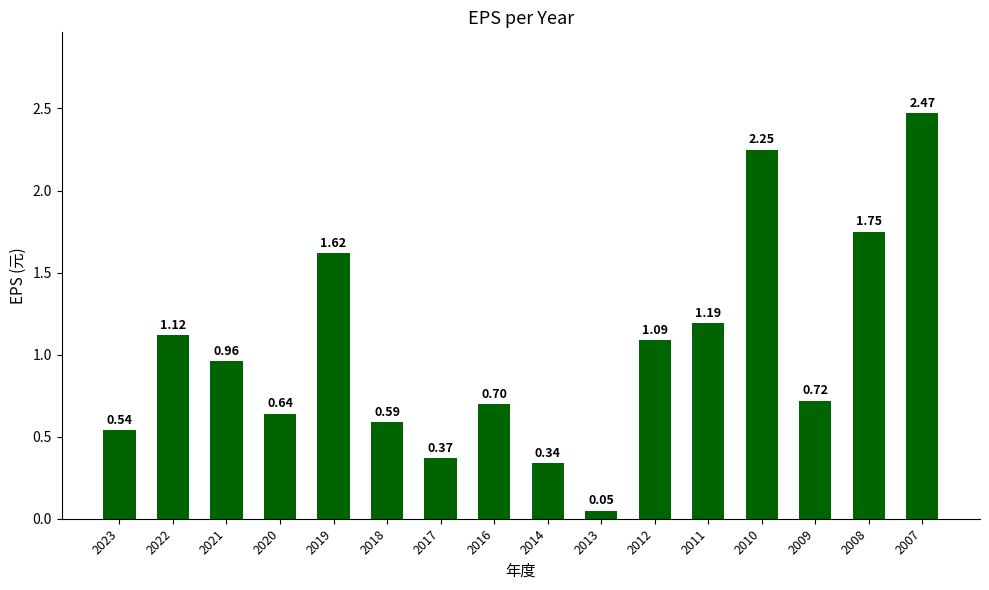

Does the chart contain stacked bars?

No